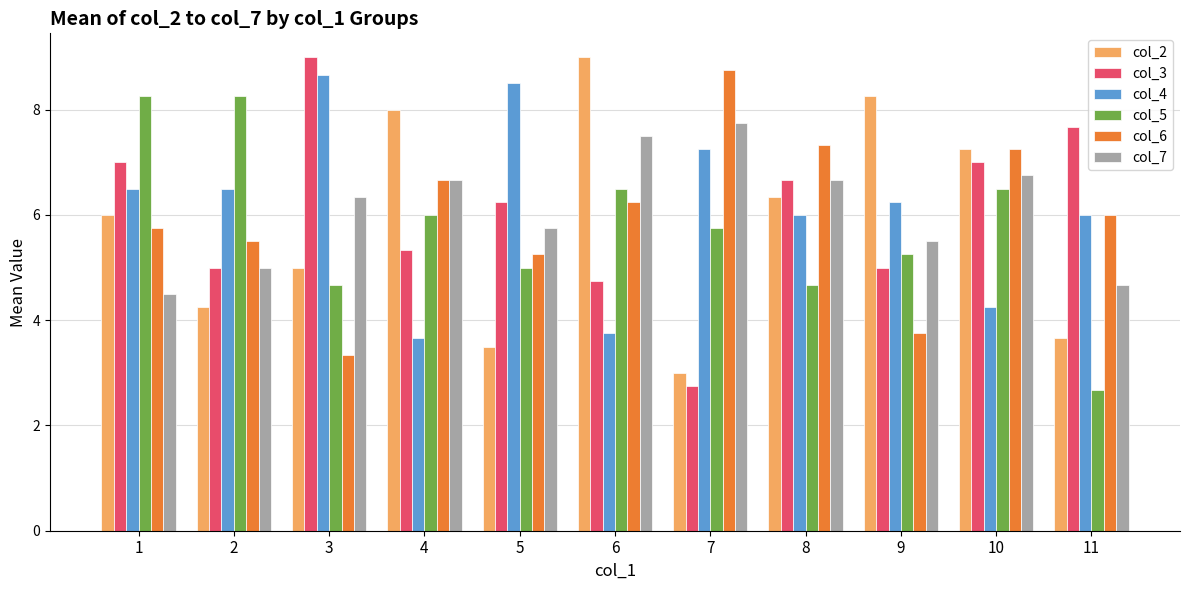

How many distinct data groups are displayed?

6